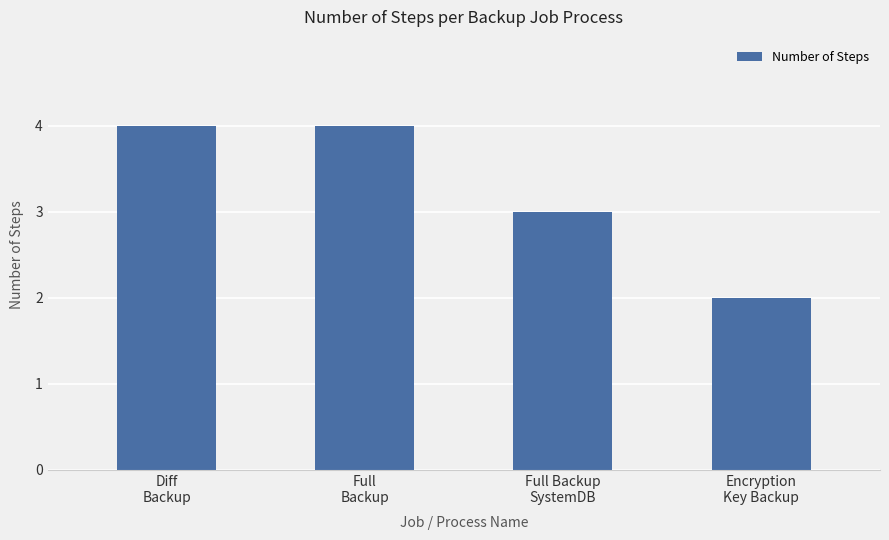

Reading left to right, list all the values displayed in this chart.

4	4	3	2